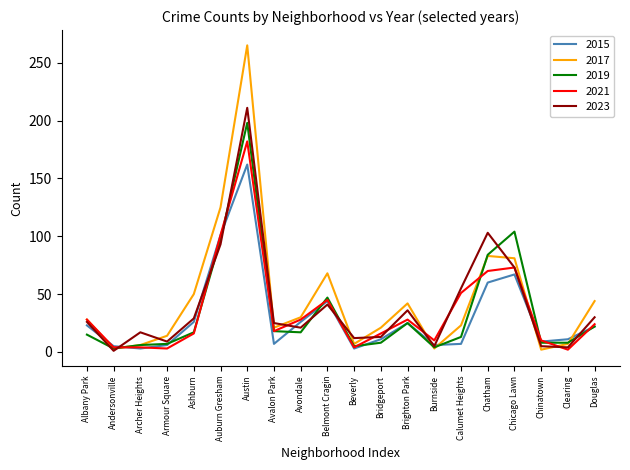

What is the approximate value of 2019 at Calumet Heights?

13